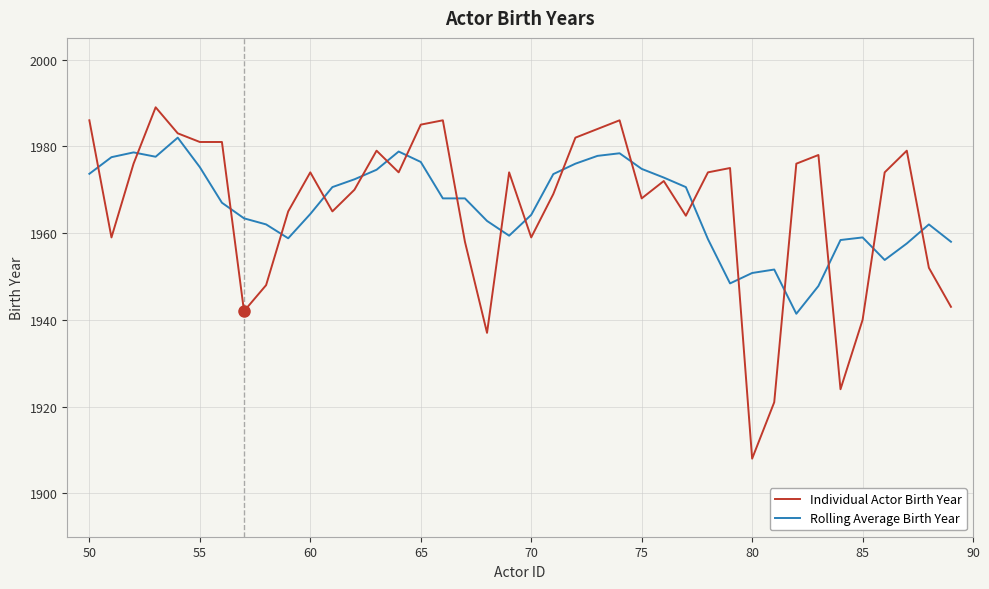

Which series has the largest range (max minus min)?

Individual Actor Birth Year